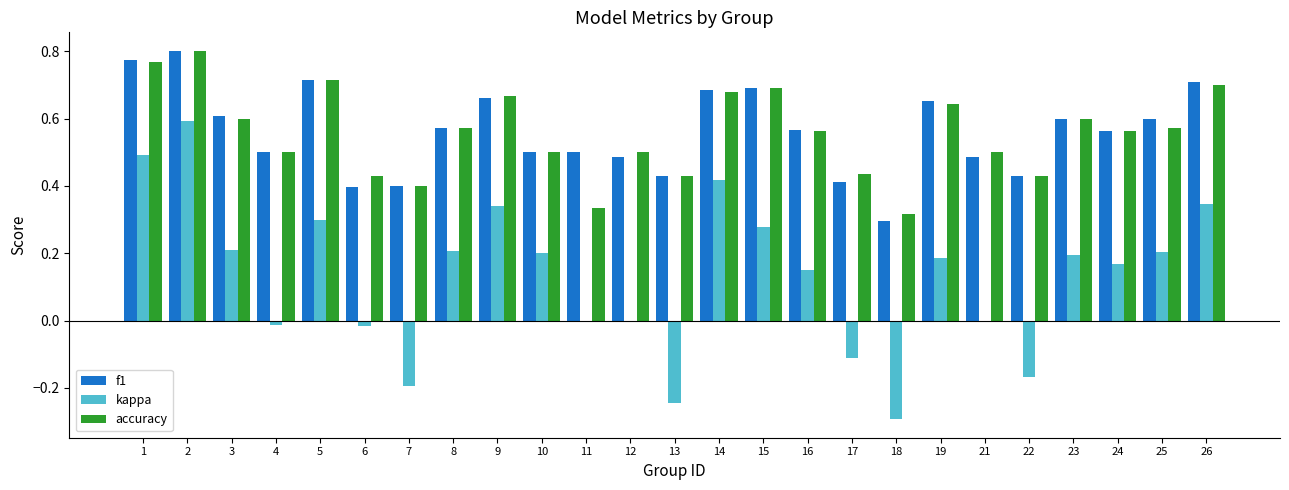

How many distinct data groups are displayed?

3